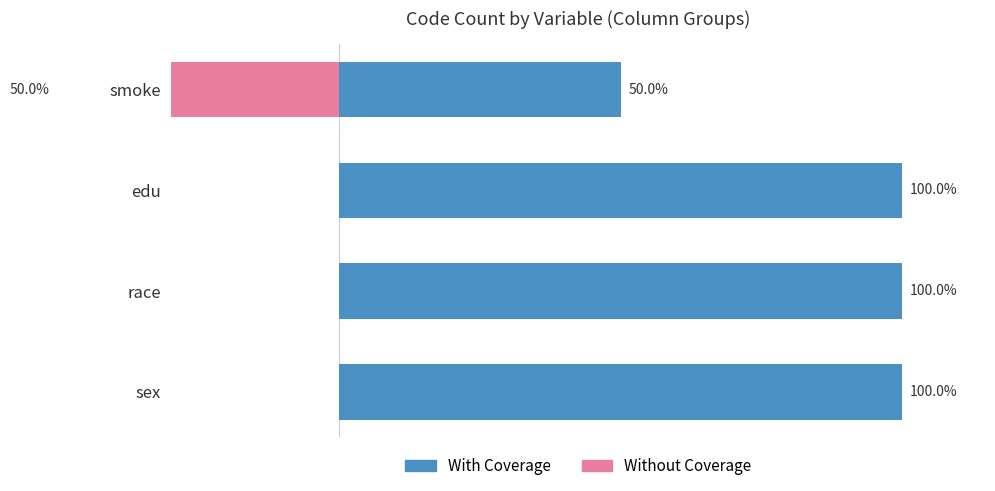

At smoke, list the series in order from largest to smallest.

With Coverage, Without Coverage